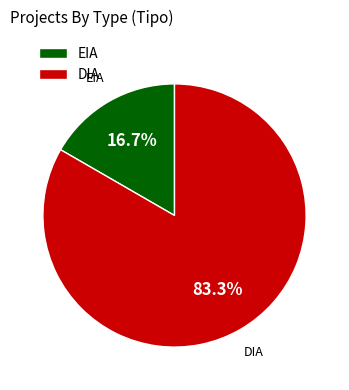

Between EIA and DIA, which is larger?

DIA